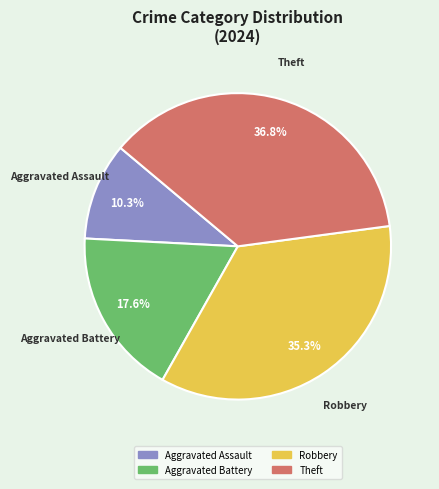

How many slices are in this pie chart?

4